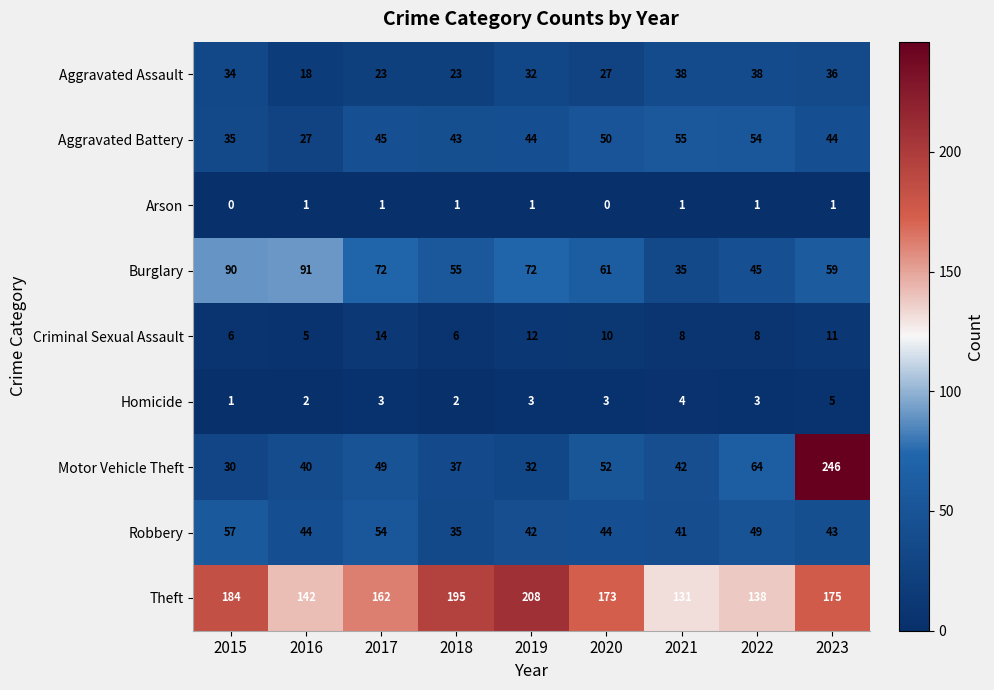

Which series has the largest total across all categories?

Theft